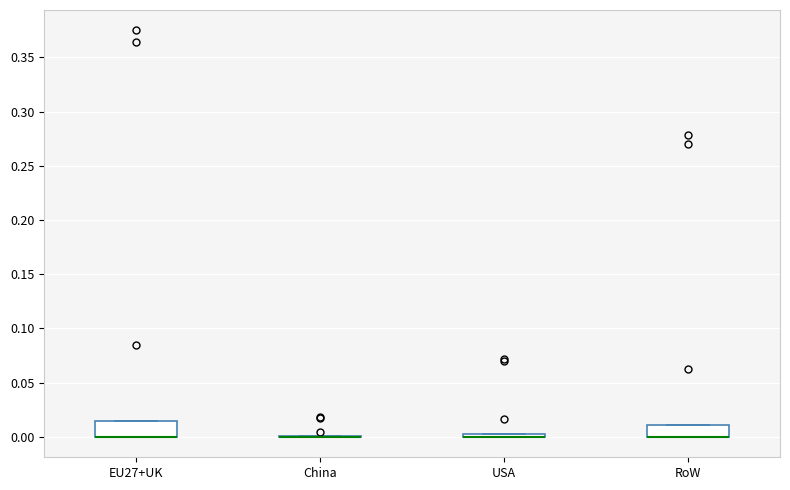

Where is the lower edge of the box for RoW on the y-axis? The values are not printed on the chart, so give them approximately, as read against the axis.

0.000